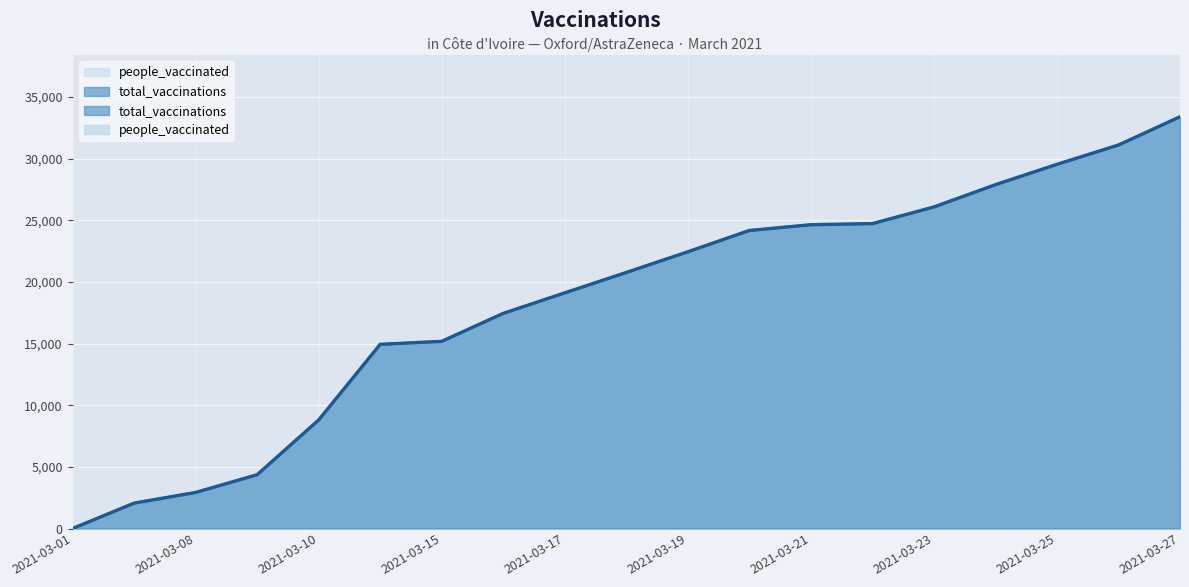

What is the difference between the people_vaccinated values at 2021-03-26 and 2021-03-16?

13656